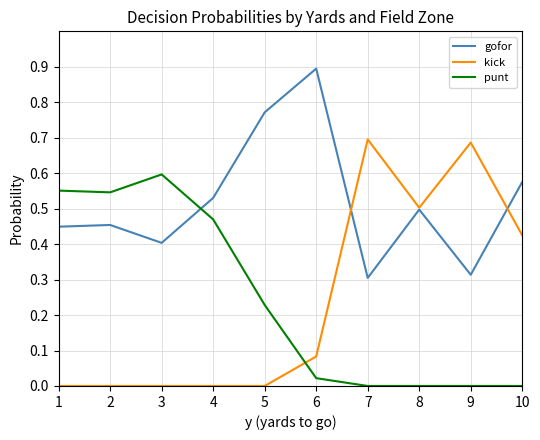

What is the maximum value shown in the chart?

0.9